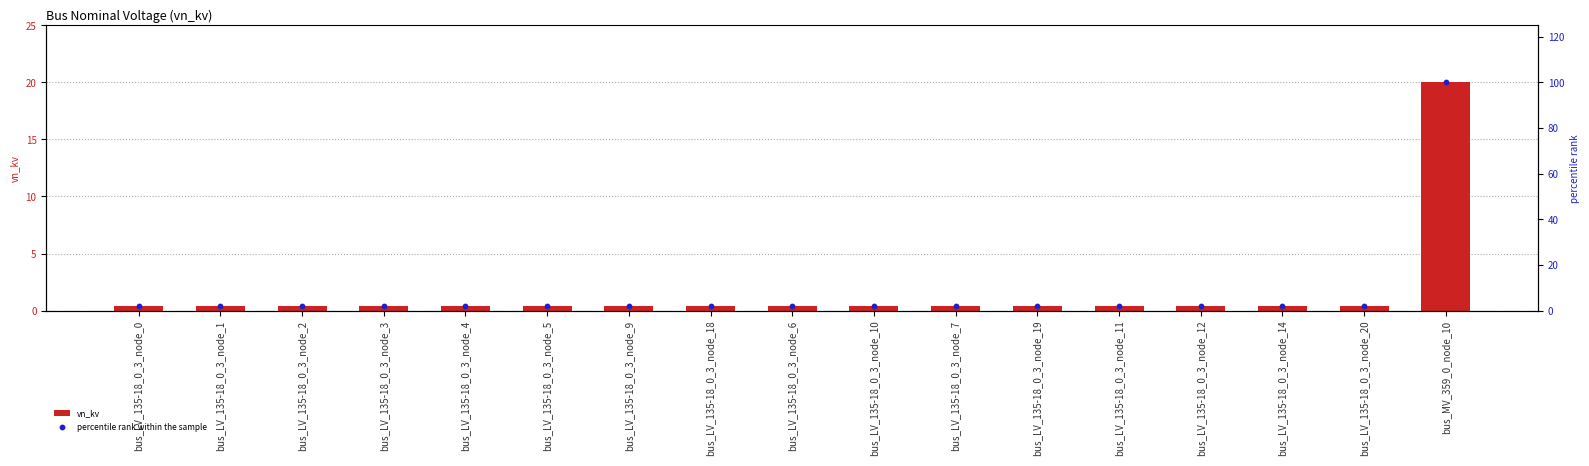

At how many categories does at least one series exceed 49?

1